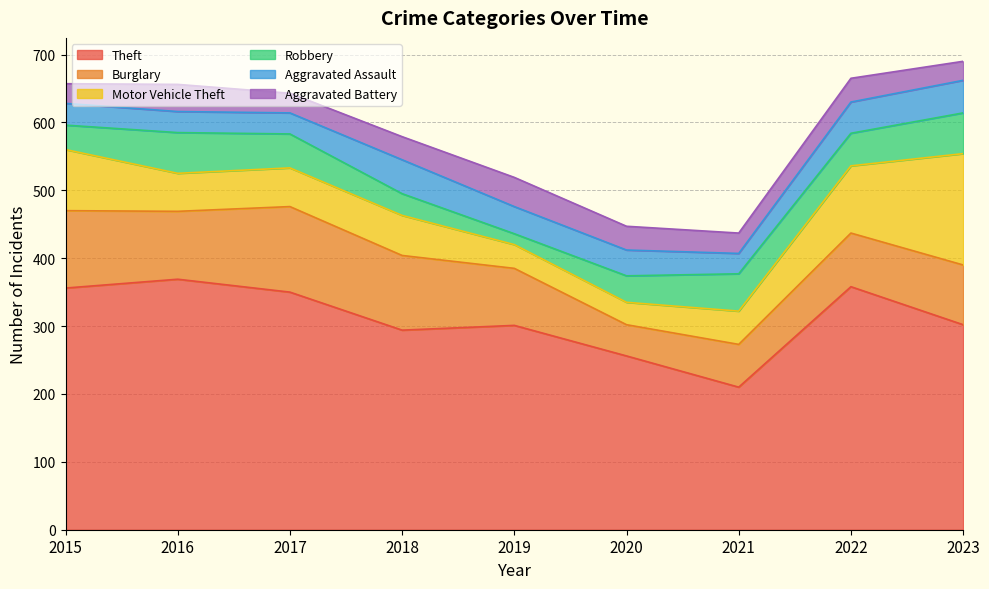

What is the sum of all Burglary values?

810